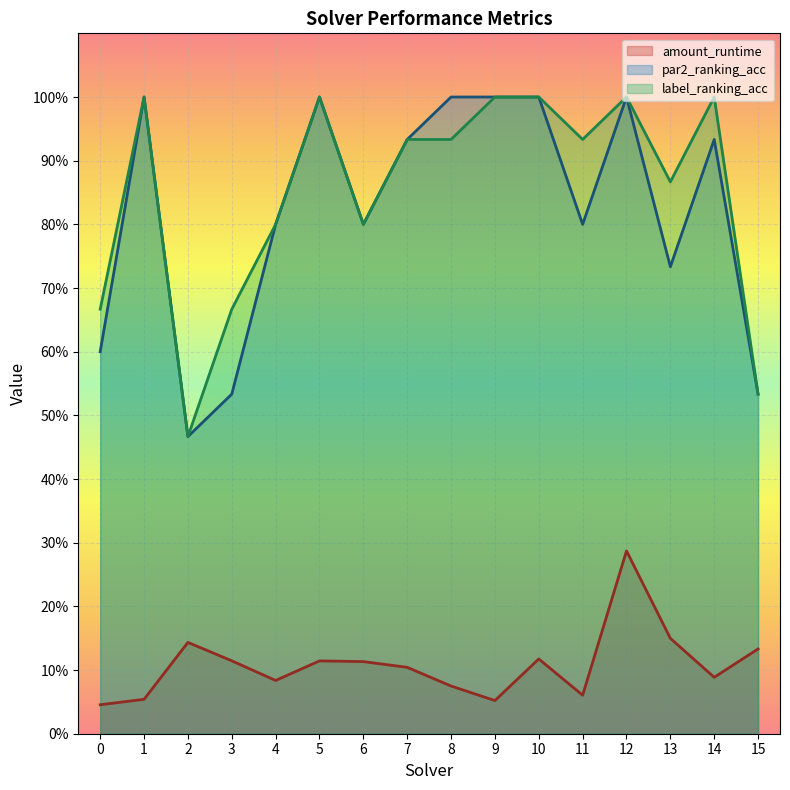

Reading left to right, extract all data points from this chart.

amount_runtime: 0.0	0.1	0.1	0.1	0.1	0.1	0.1	0.1	0.1	0.1	0.1	0.1	0.3	0.1	0.1	0.1
par2_ranking_acc: 0.6	1.0	0.5	0.5	0.8	1.0	0.8	0.9	1.0	1.0	1.0	0.8	1.0	0.7	0.9	0.5
label_ranking_acc: 0.7	1.0	0.5	0.7	0.8	1.0	0.8	0.9	0.9	1.0	1.0	0.9	1.0	0.9	1.0	0.5